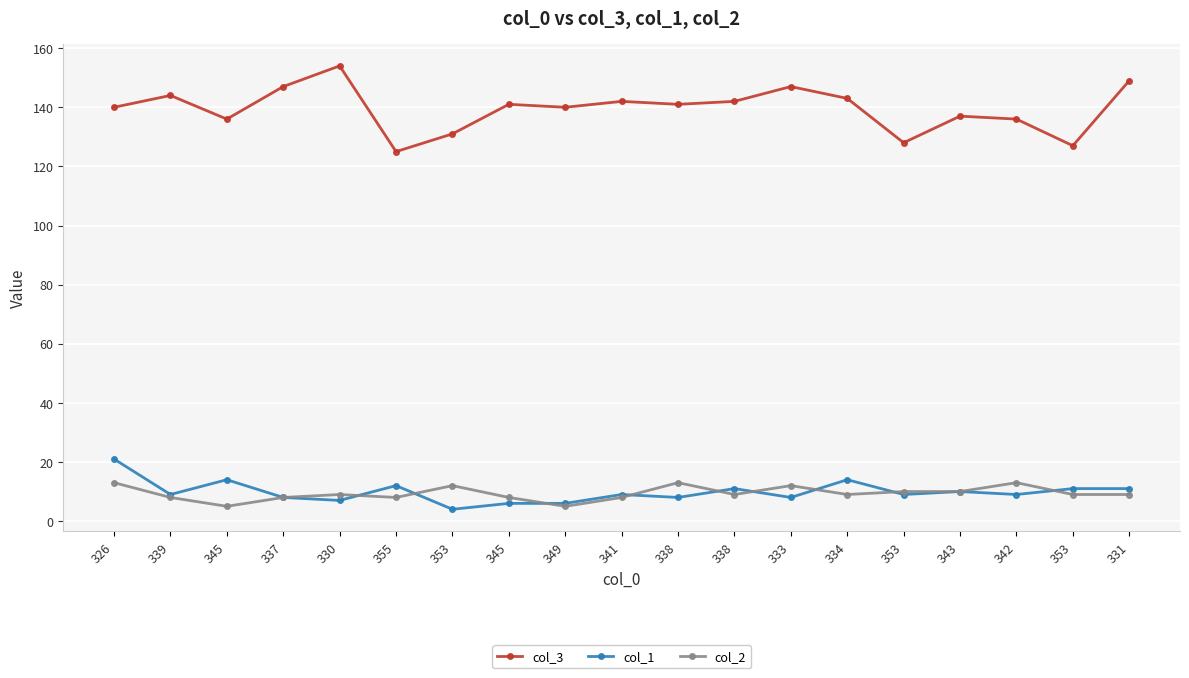

Rank the series by their maximum value, from lowest to highest.

col_2, col_1, col_3